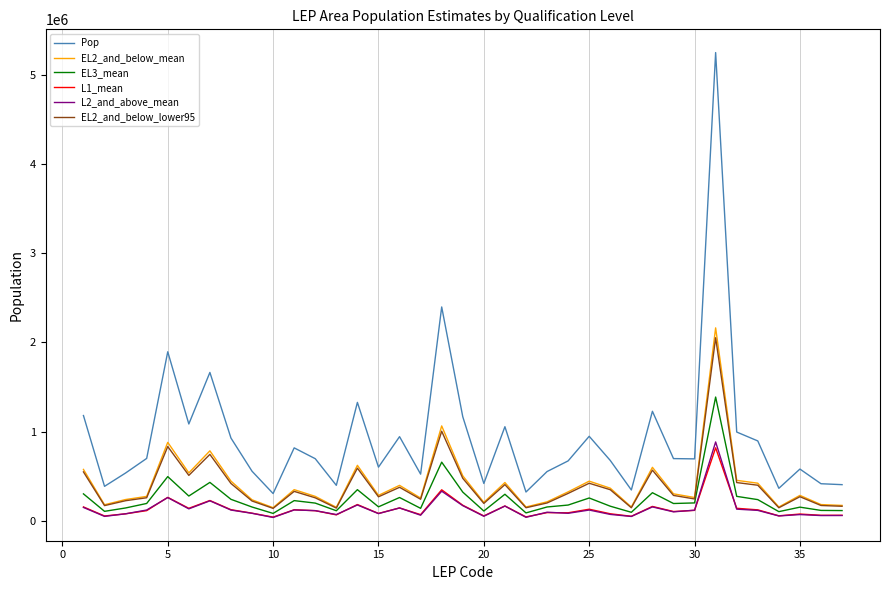

Is this an area chart (filled region under the line)?

No